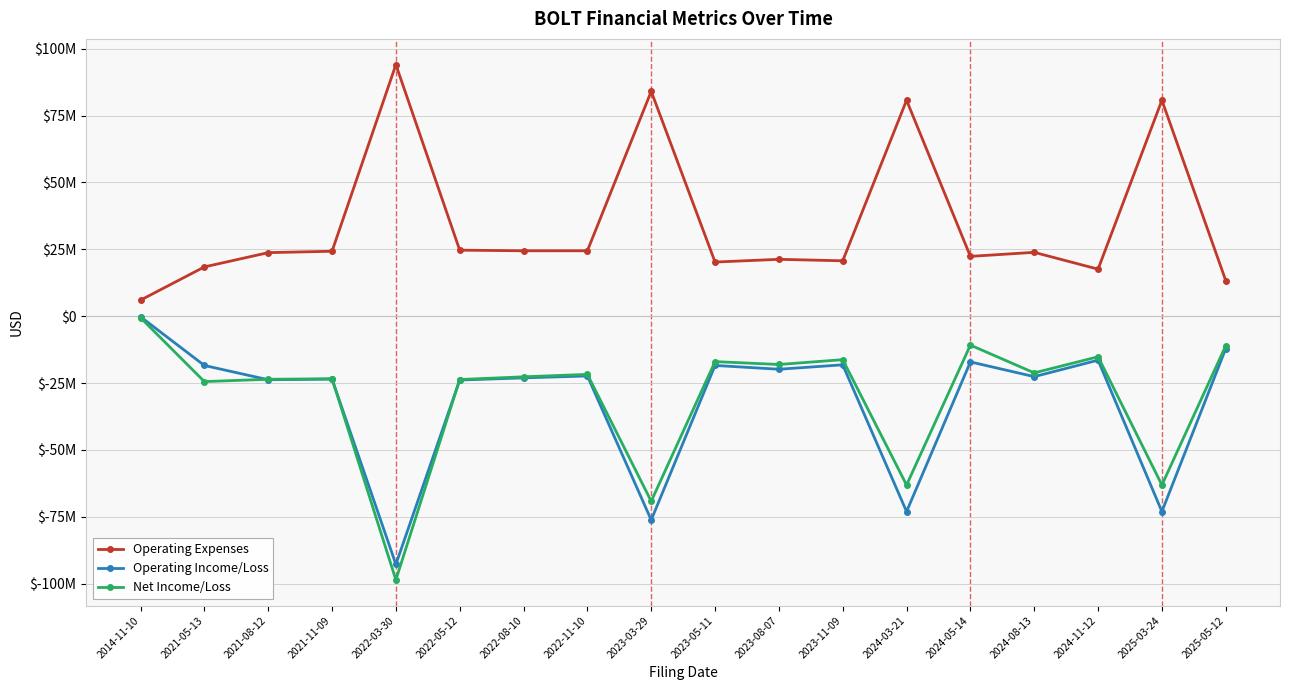

Which series has the widest spread of values?

Net Income/Loss